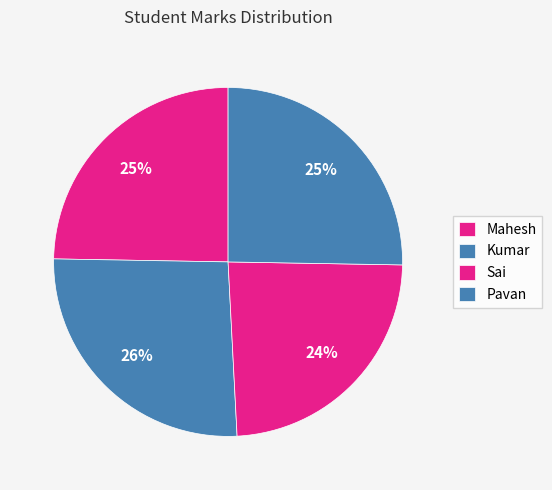

What is the total percentage of Sai and Kumar?

50.0%